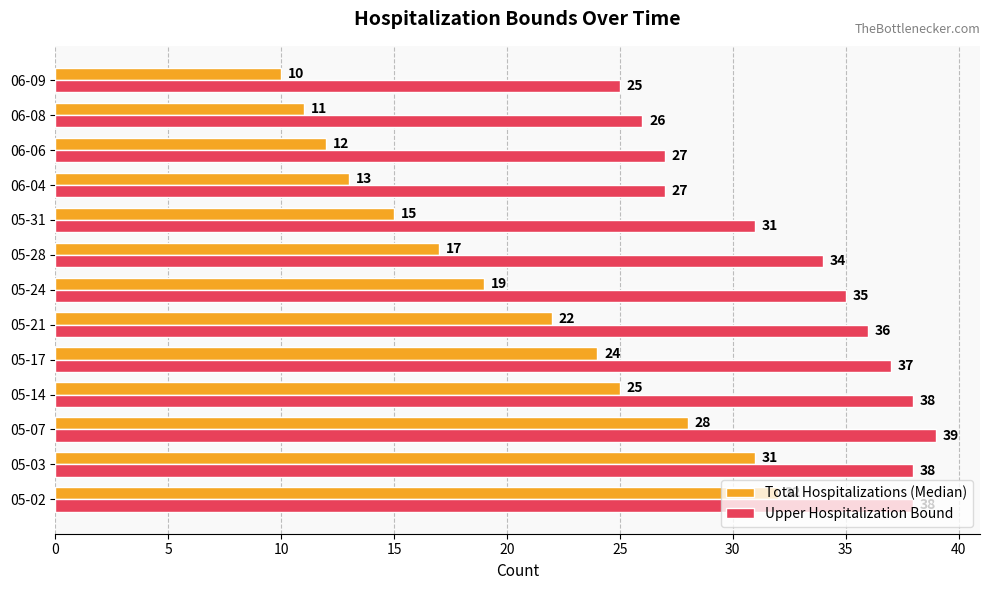

At how many categories does at least one series exceed 16?

13